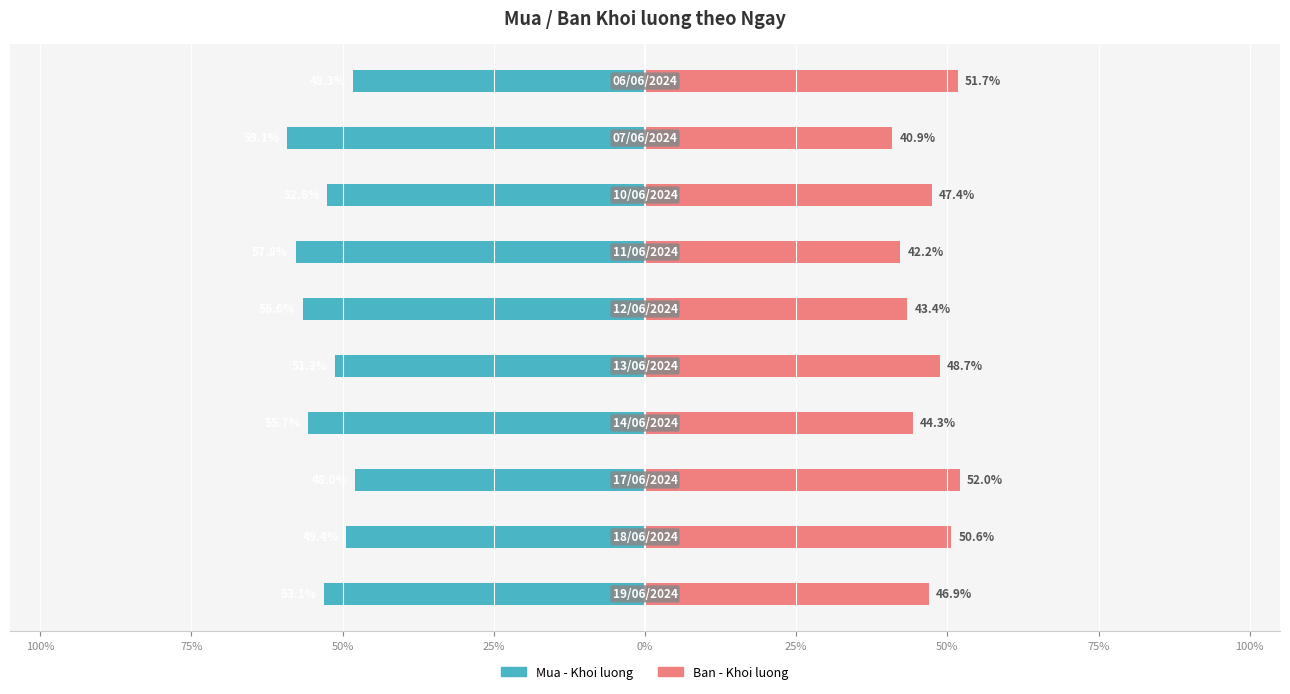

Which series has the largest range (max minus min)?

Mua - Khoi luong